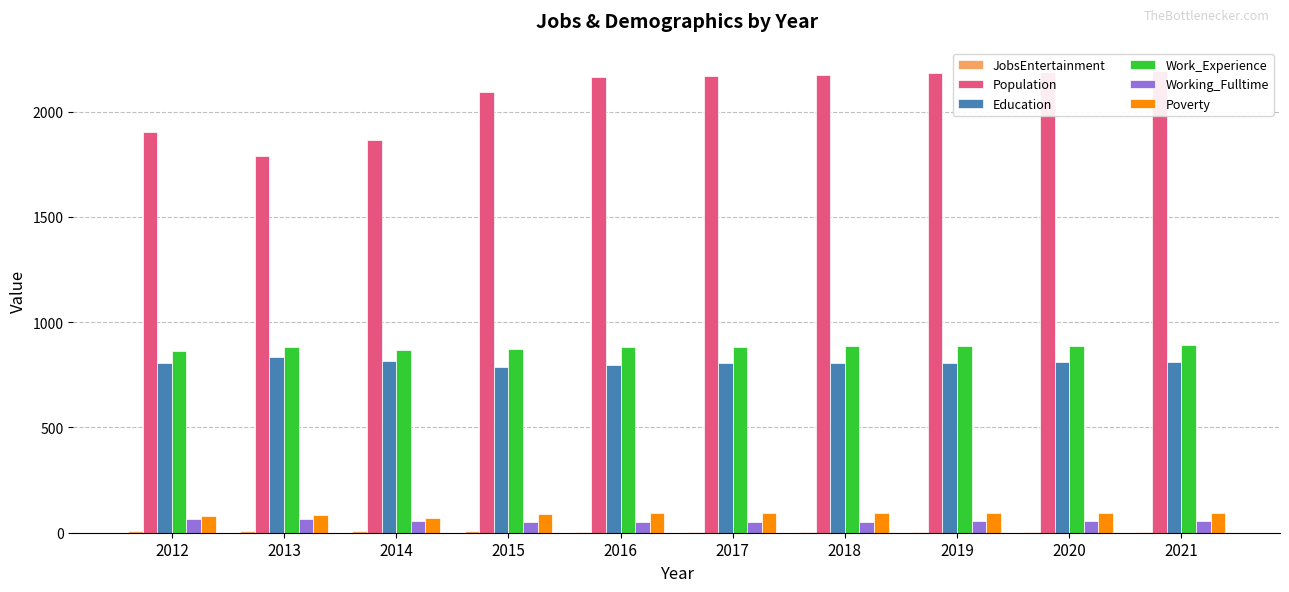

Reading right to left, transcribe all the data shown in this chart.

JobsEntertainment: 2021=5	2020=5	2019=5	2018=5	2017=5	2016=5	2015=6	2014=6	2013=6	2012=7
Population: 2021=2194	2020=2188	2019=2182	2018=2176	2017=2170	2016=2163	2015=2092	2014=1866	2013=1791	2012=1905
Education: 2021=813	2020=811	2019=808	2018=806	2017=804	2016=798	2015=787	2014=816	2013=833	2012=807
Work_Experience: 2021=891	2020=889	2019=887	2018=885	2017=883	2016=882	2015=874	2014=870	2013=880	2012=862
Working_Fulltime: 2021=57	2020=56	2019=54	2018=53	2017=51	2016=50	2015=49	2014=55	2013=64	2012=63
Poverty: 2021=96	2020=95	2019=94	2018=93	2017=92	2016=92	2015=88	2014=70	2013=82	2012=79